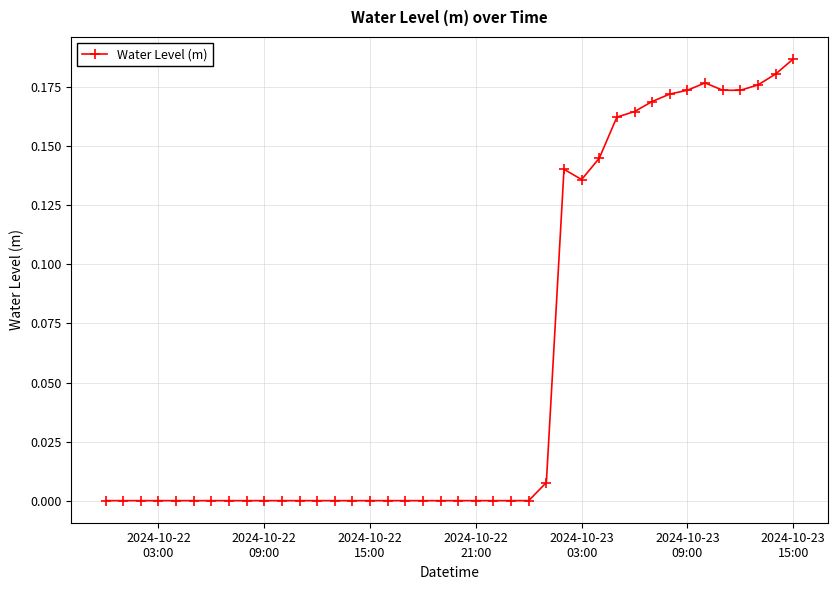

What is the sum of all values?

2.3